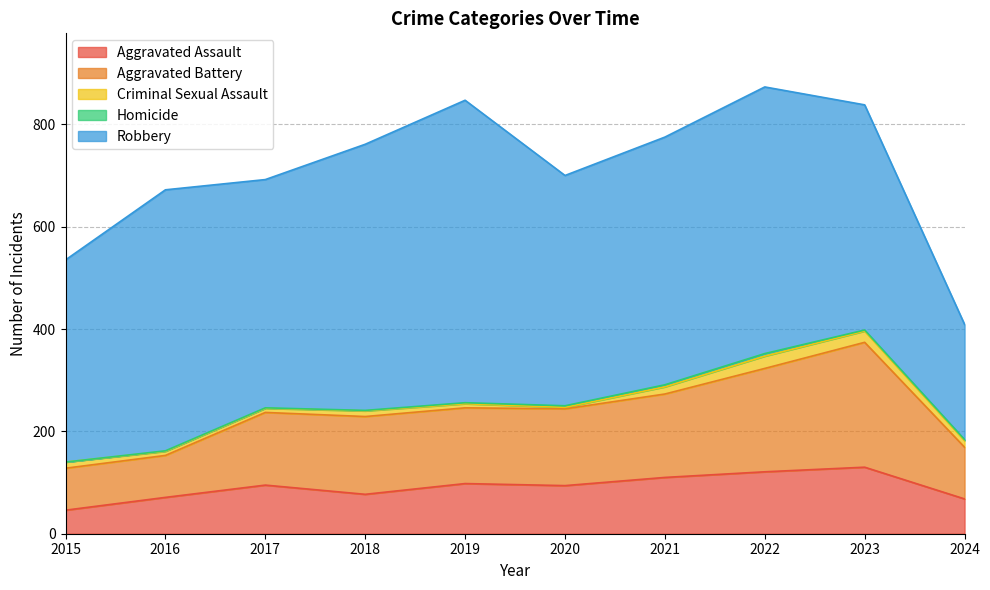

Is the value of Aggravated Battery at 2021 greater than the value of Robbery at 2019?

No